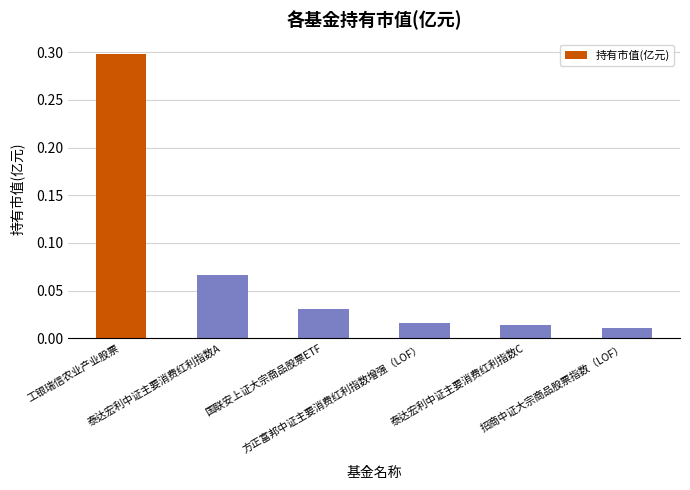

Which has a higher value, 泰达宏利中证主要消费红利指数A or 招商中证大宗商品股票指数（LOF）?

泰达宏利中证主要消费红利指数A